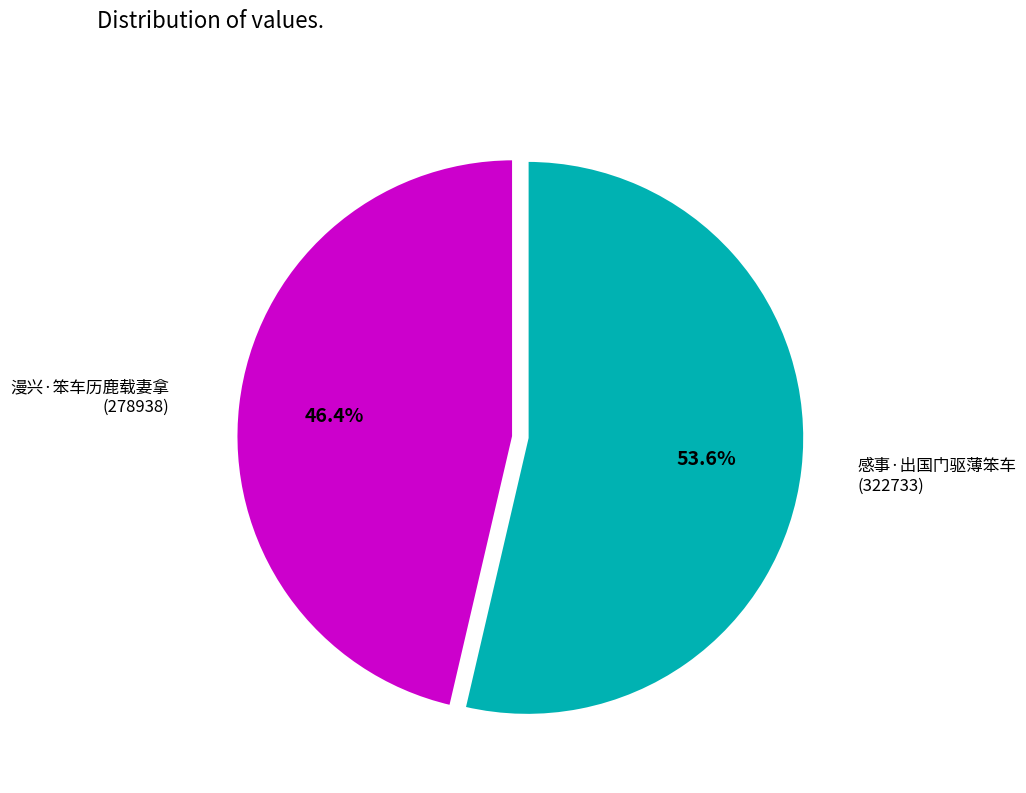

Is there a majority slice in this chart?

Yes